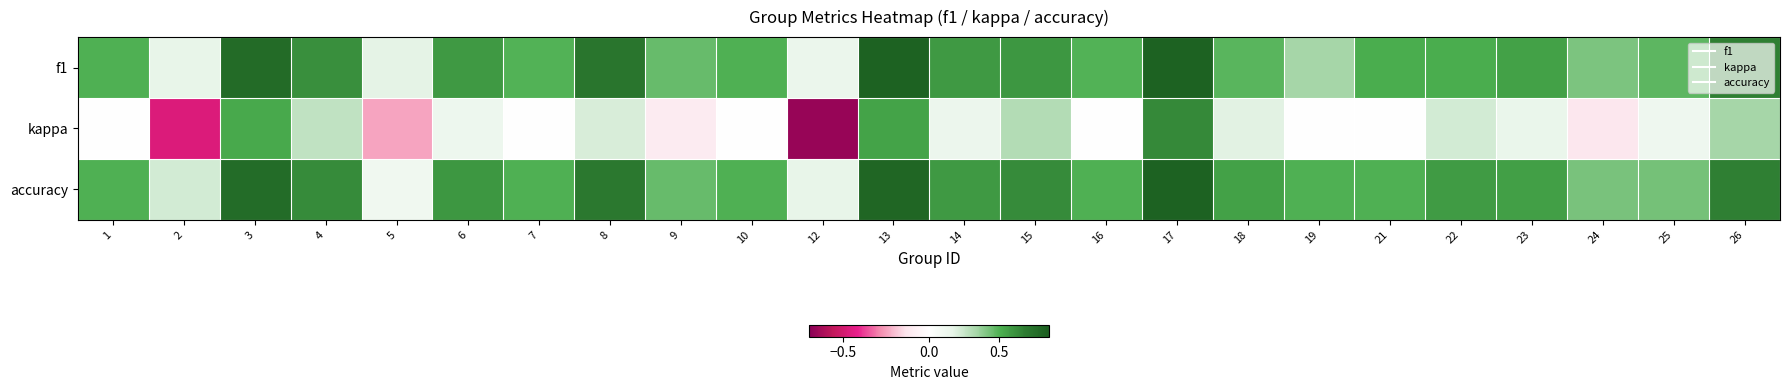

Reading right to left, list all the values displayed in this chart.

f1: 26=0.7	25=0.5	24=0.4	23=0.6	22=0.5	21=0.5	19=0.3	18=0.5	17=0.8	16=0.5	15=0.6	14=0.6	13=0.8	12=0.1	10=0.5	9=0.5	8=0.7	7=0.5	6=0.6	5=0.2	4=0.6	3=0.8	2=0.2	1=0.5
kappa: 26=0.3	25=0.1	24=-0.1	23=0.2	22=0.2	21=0.0	19=0.0	18=0.2	17=0.6	16=0.0	15=0.3	14=0.1	13=0.5	12=-0.7	10=0.0	9=-0.1	8=0.2	7=0.0	6=0.1	5=-0.2	4=0.3	3=0.5	2=-0.5	1=0.0
accuracy: 26=0.7	25=0.4	24=0.4	23=0.6	22=0.6	21=0.5	19=0.5	18=0.6	17=0.8	16=0.5	15=0.6	14=0.6	13=0.8	12=0.2	10=0.5	9=0.5	8=0.7	7=0.5	6=0.6	5=0.1	4=0.6	3=0.8	2=0.2	1=0.5